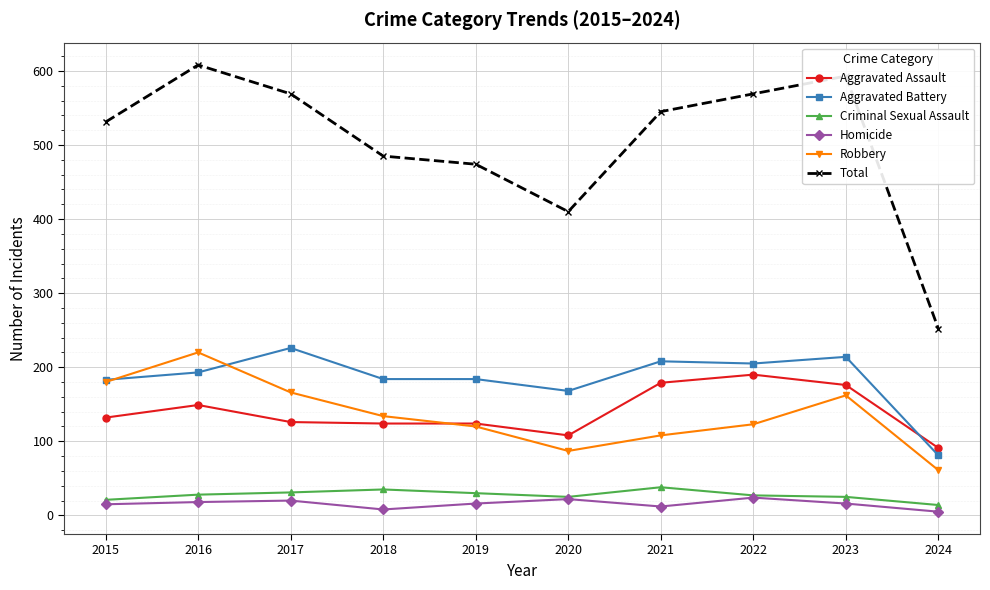

Which series has the largest total across all categories?

Total